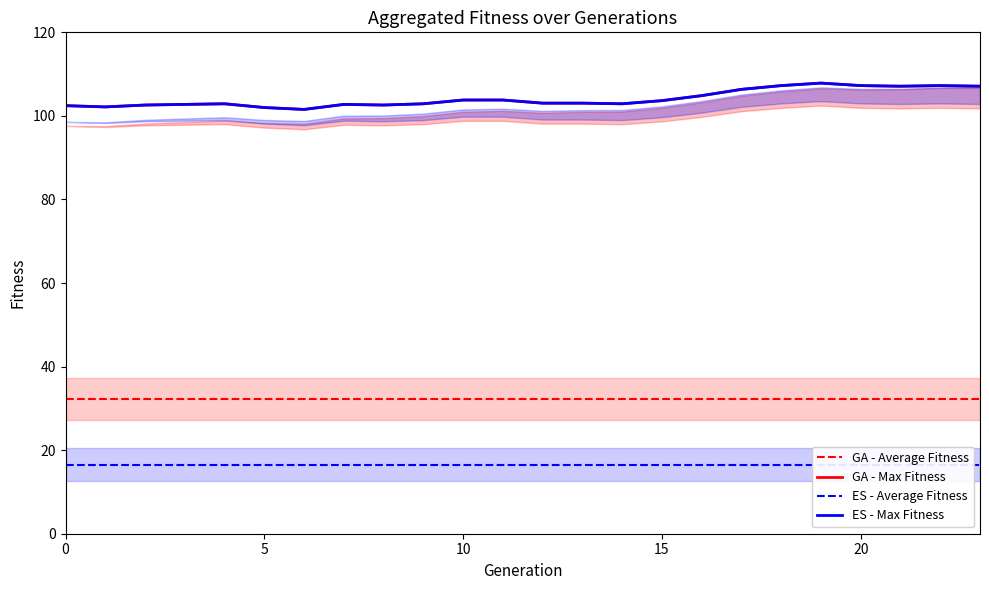

What is the label of the 20th point from the left?

19